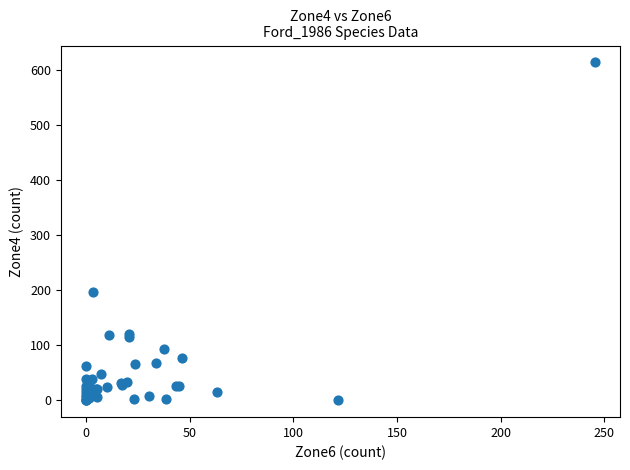

What Y value in the scatter plot is closest to 307?

197.3